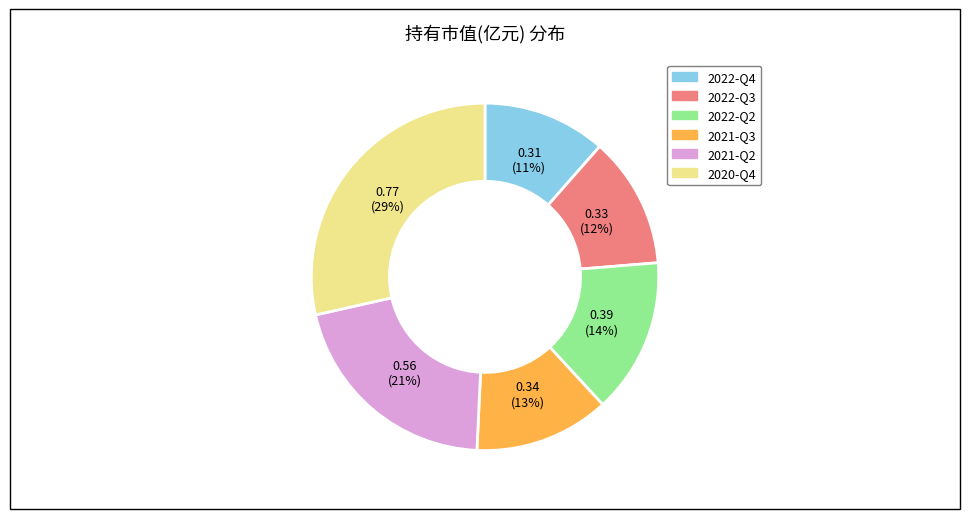

Does 2022-Q3 represent more than half of the total?

No